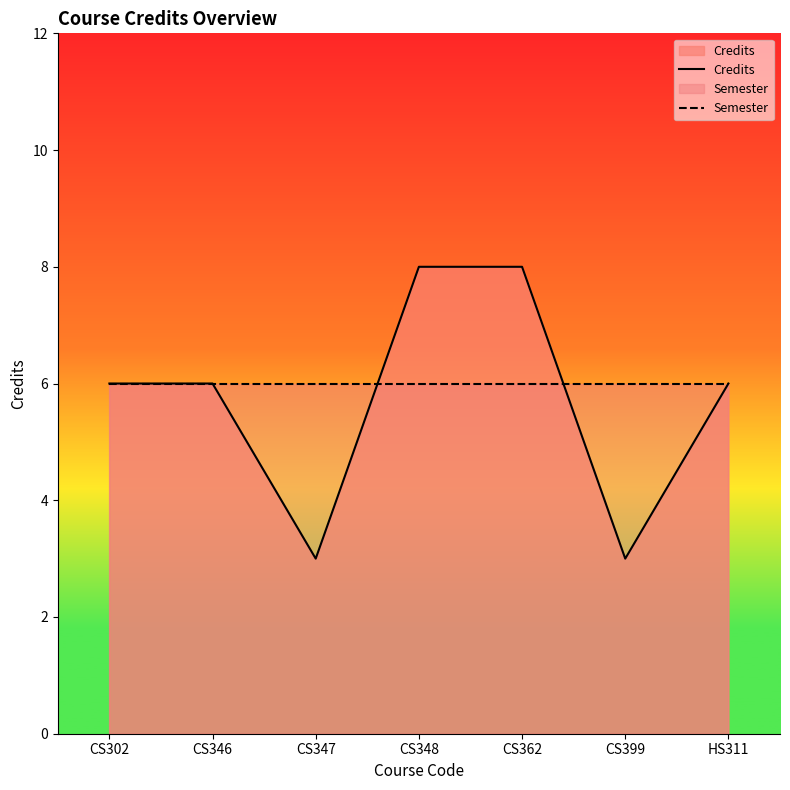

Which category has the lowest value across all series?

CS347